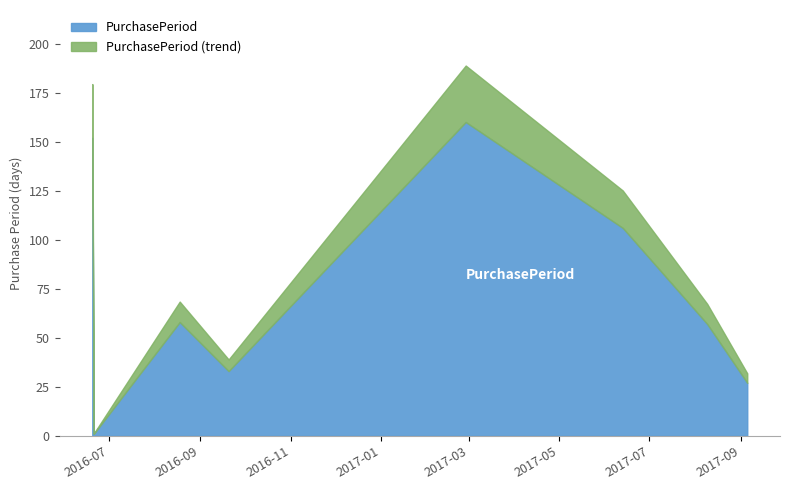

Which label corresponds to the smallest value in the chart?

2016-06-21